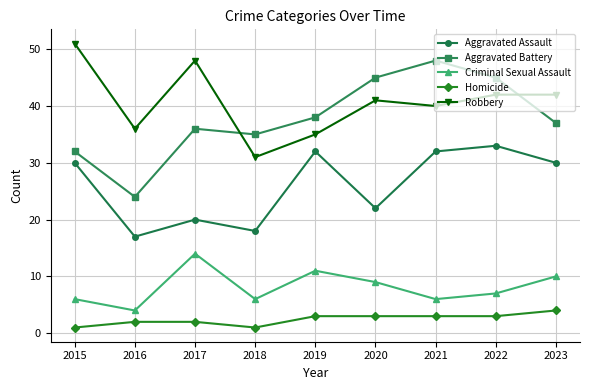

The Criminal Sexual Assault series shows 6 at 2015. True or false?

True